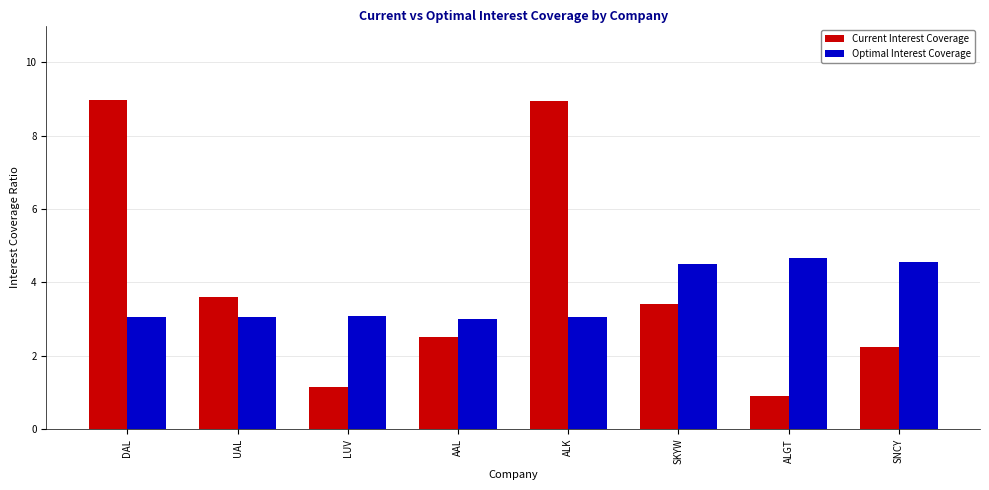

Read the Current Interest Coverage value at UAL.

3.6